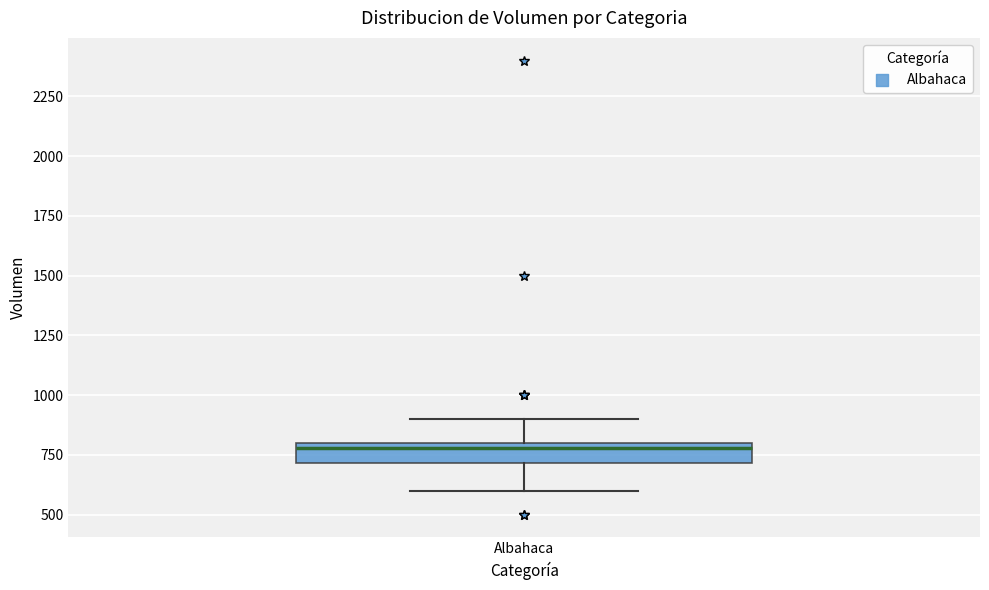

Where does the upper whisker of the box for Albahaca end on the y-axis? The values are not printed on the chart, so give them approximately, as read against the axis.

900